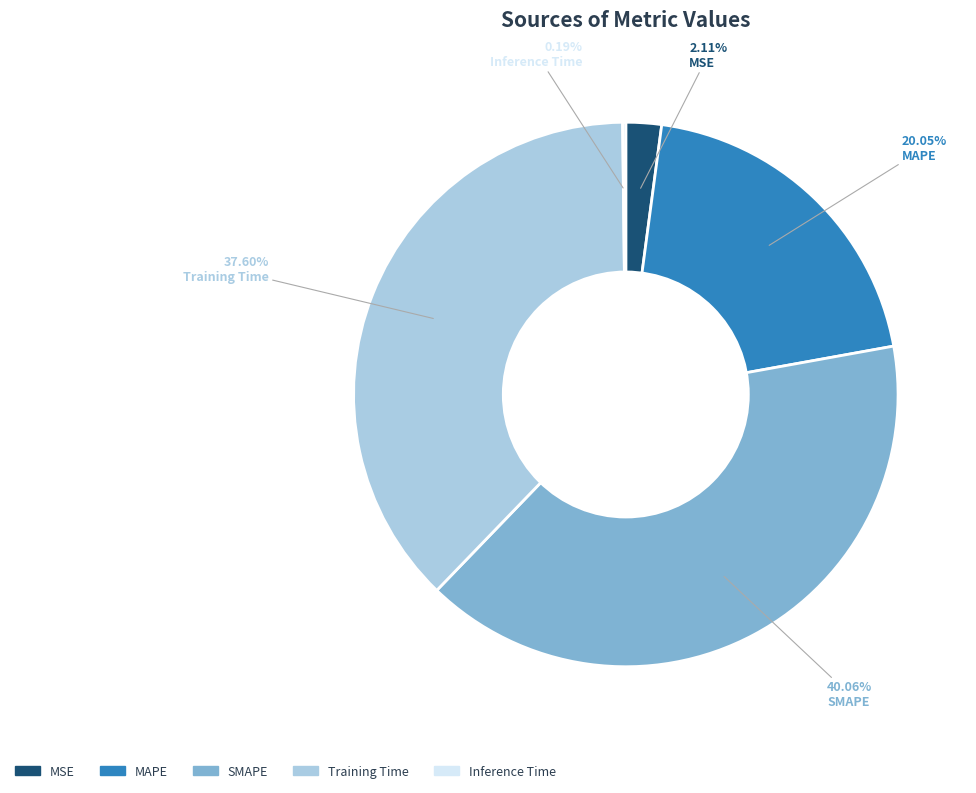

Combined, do SMAPE and MAPE account for over 50%?

Yes